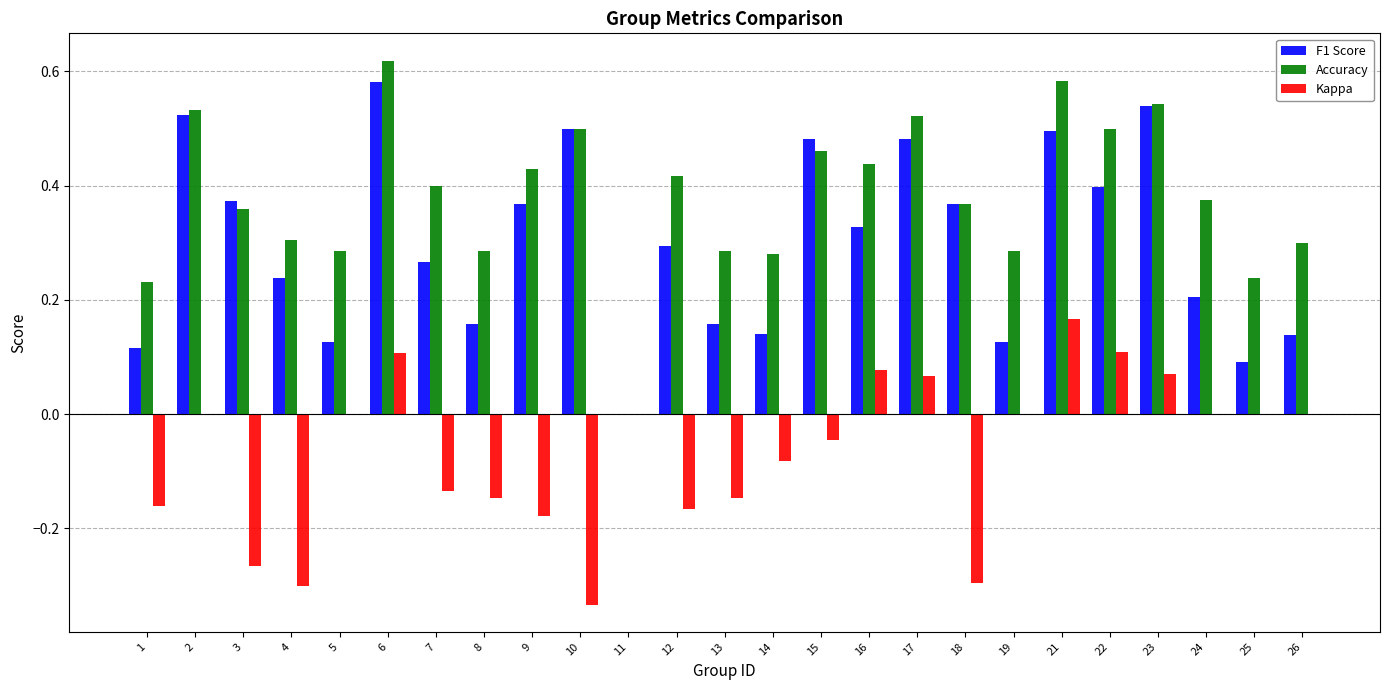

Which series changed the most between 19 and 24?

Accuracy